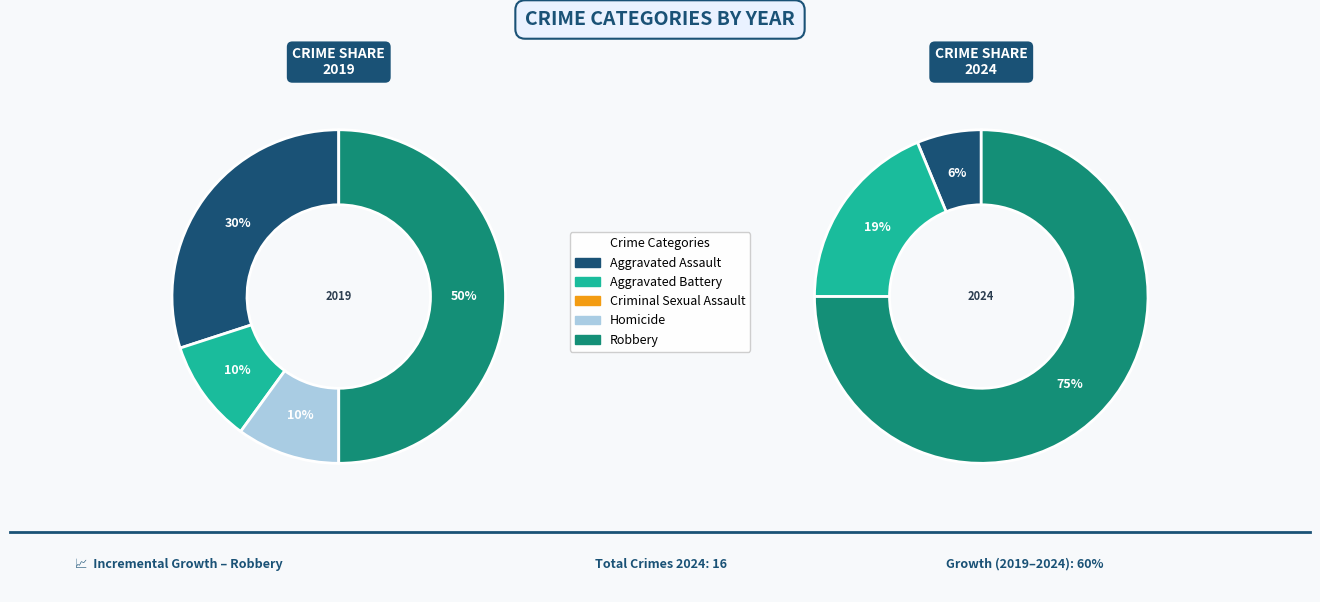

Does Criminal Sexual Assault account for over 50% of the chart?

No